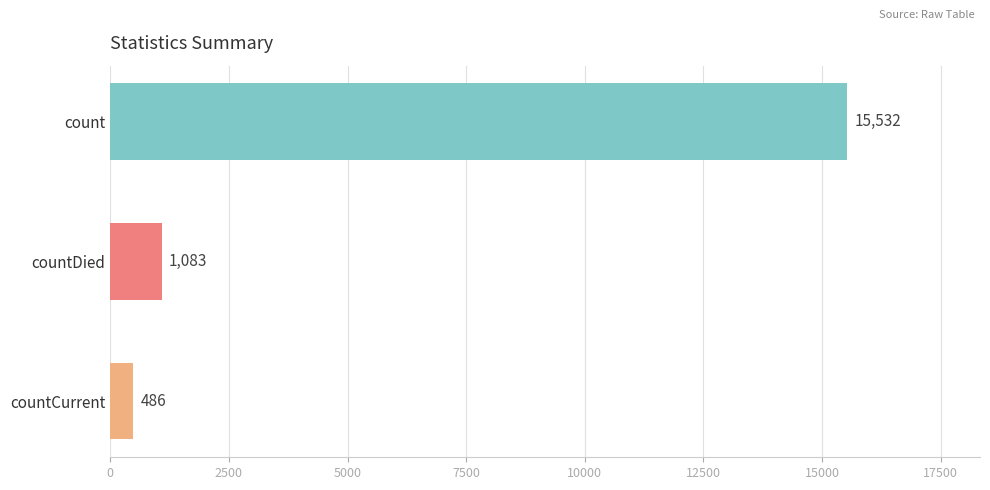

Rank the categories by value from lowest to highest.

countCurrent, countDied, count